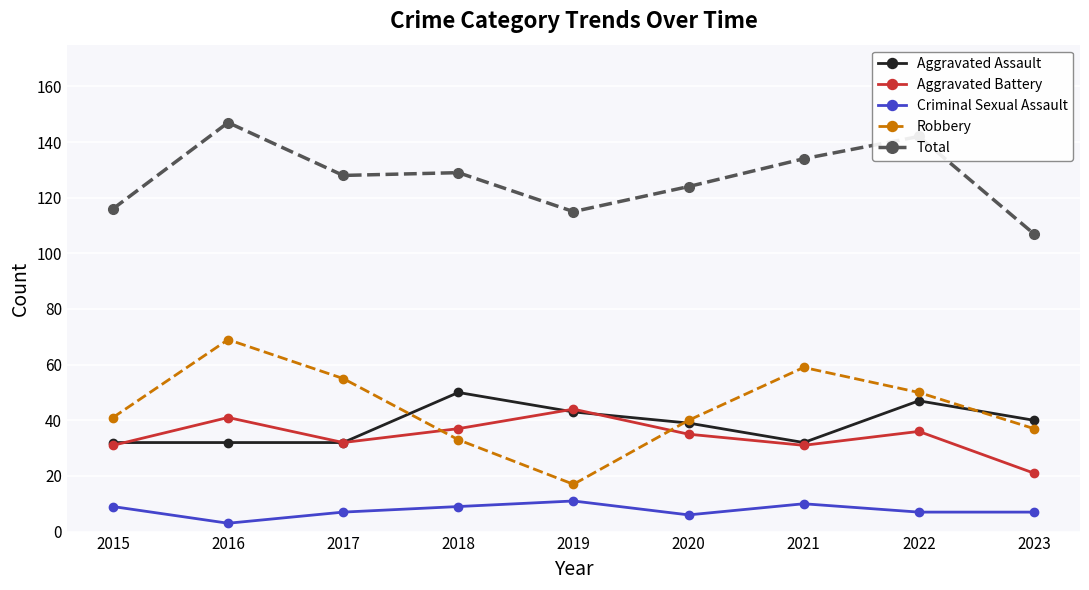

At how many categories does at least one series exceed 48?

9